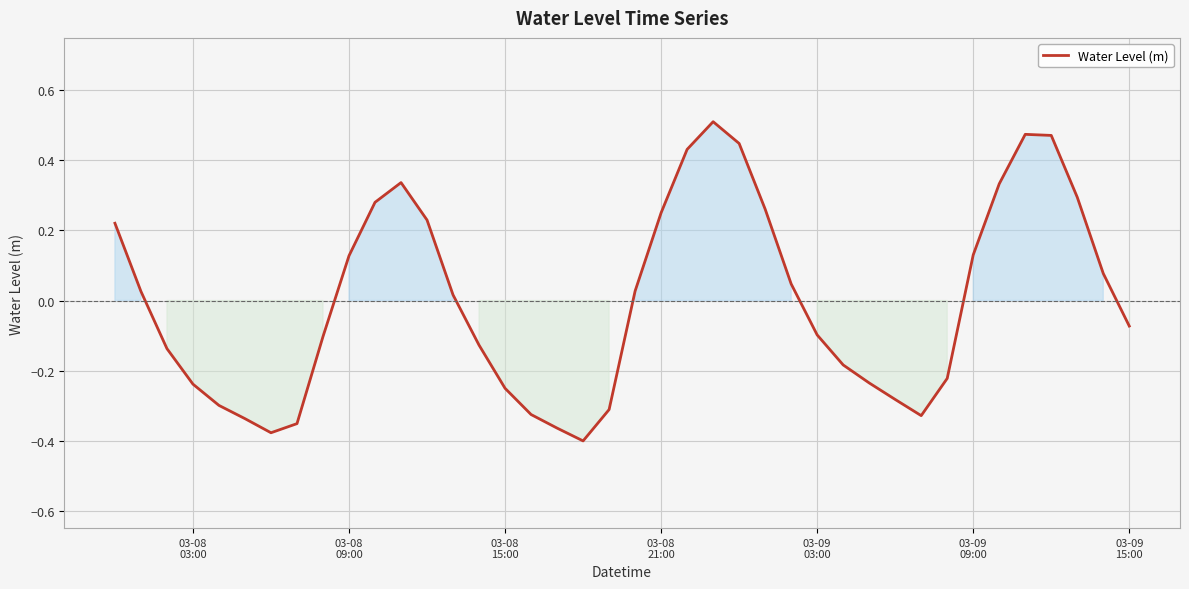

What is the difference between the maximum and minimum values?

0.9